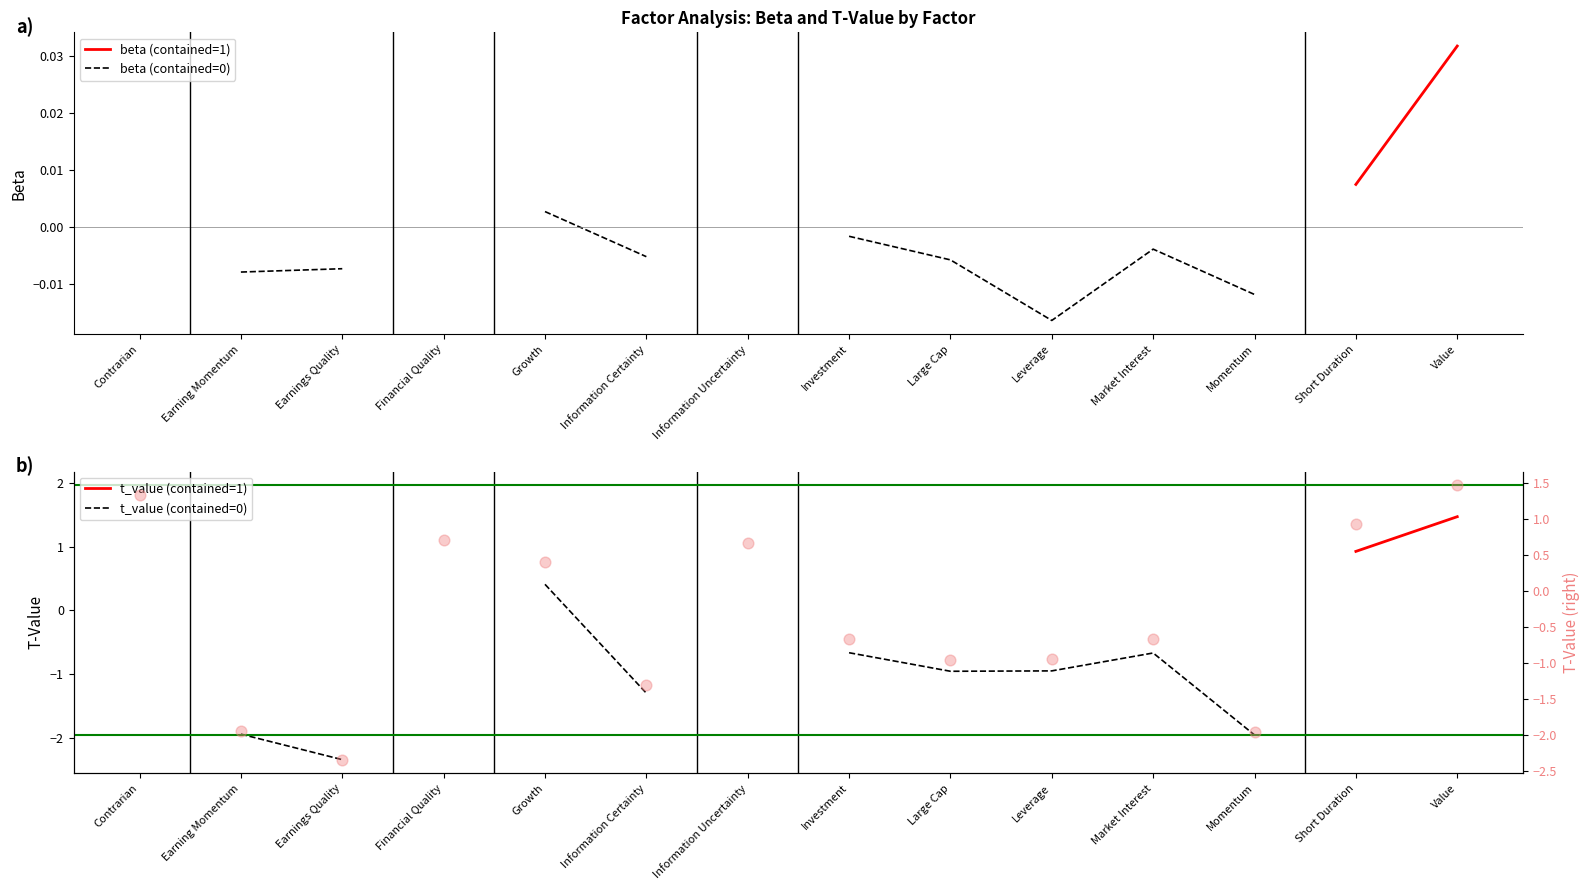

At how many categories does at least one series exceed -1?

14